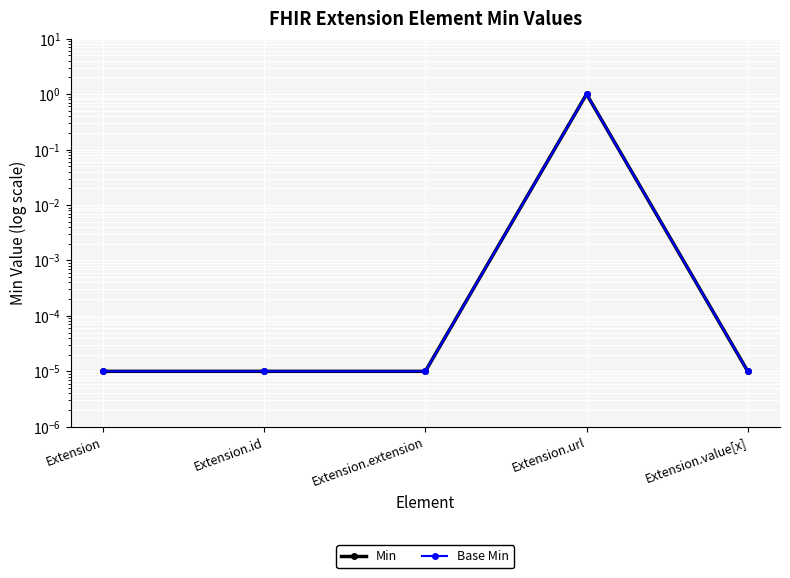

True or false: Base Min and Min intersect in this chart.

False